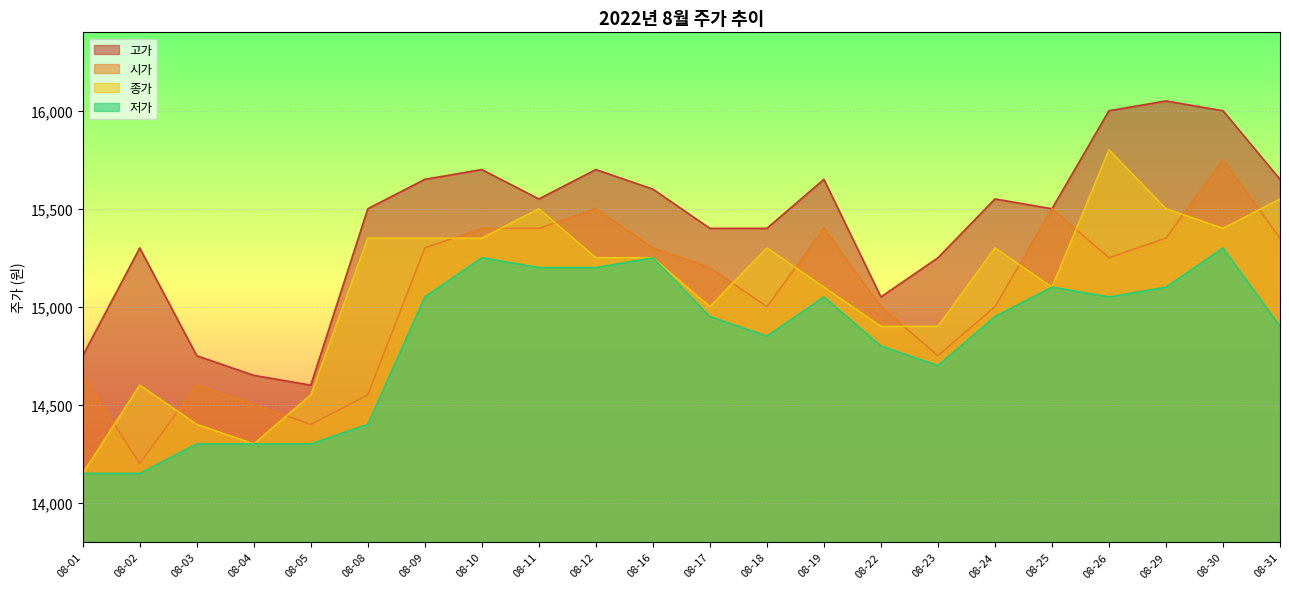

What is the total value across all series at 08-19?

61200